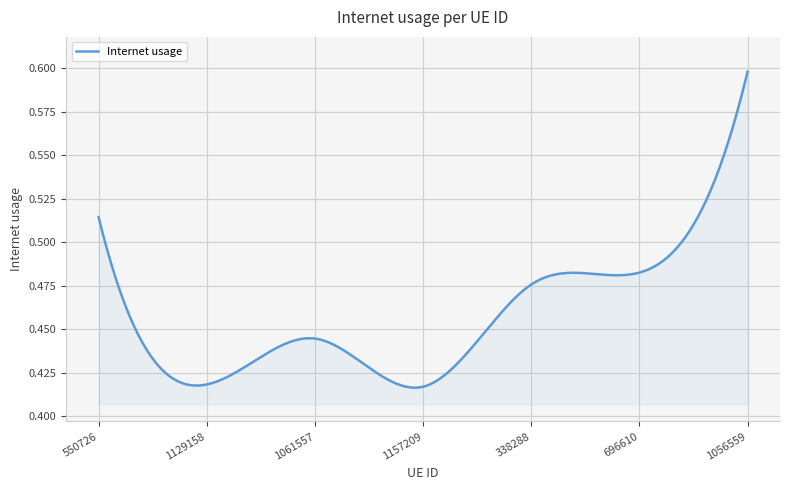

What is the greatest value displayed?

0.6